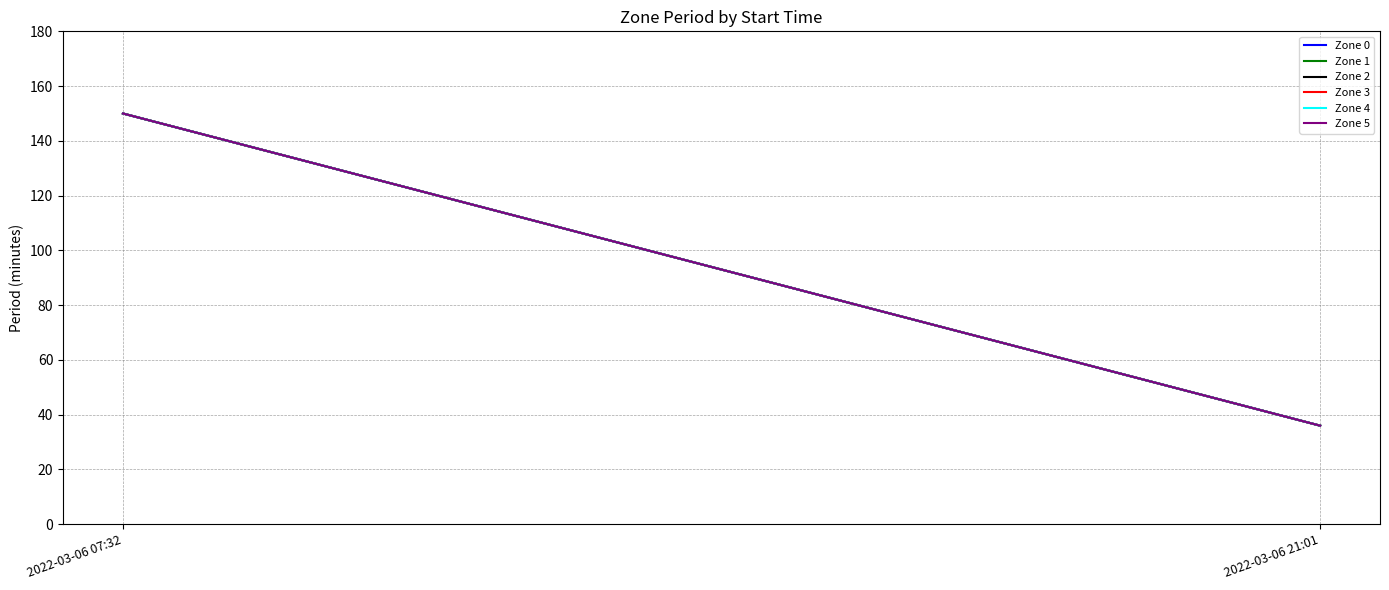

What is the approximate value of Zone 2 at 2022-03-06 21:01, to the nearest 10?

40